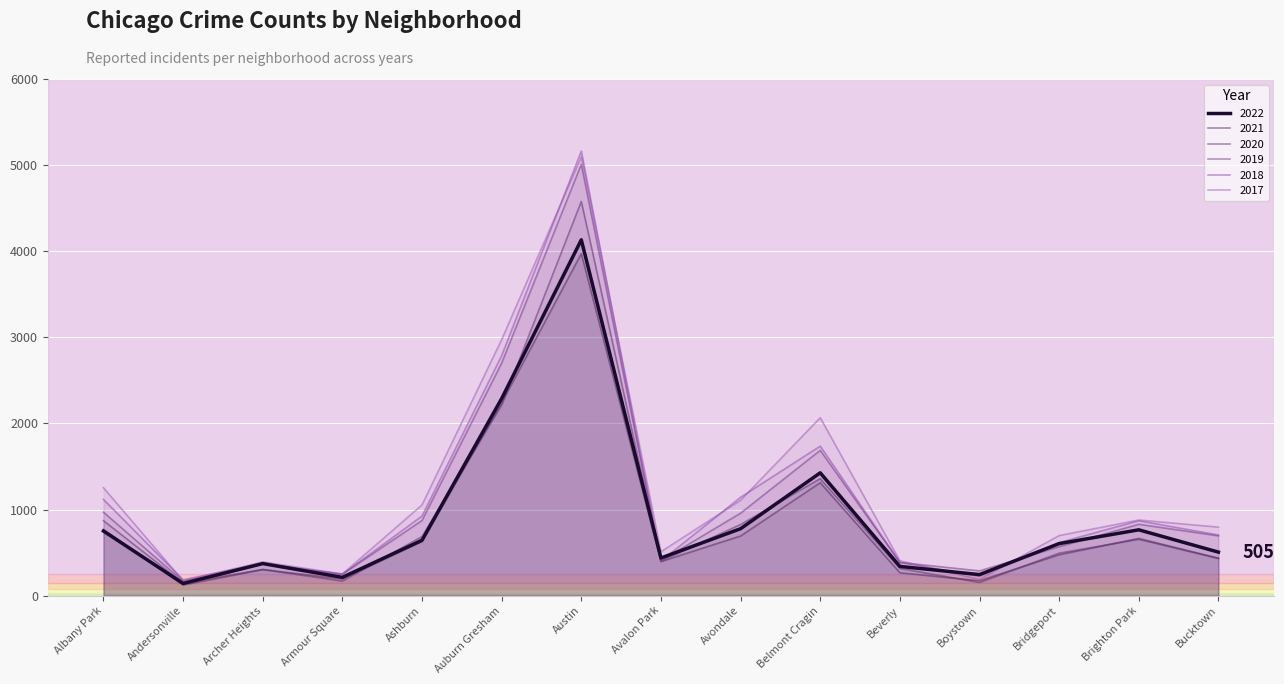

What position from the right is Avondale?

7